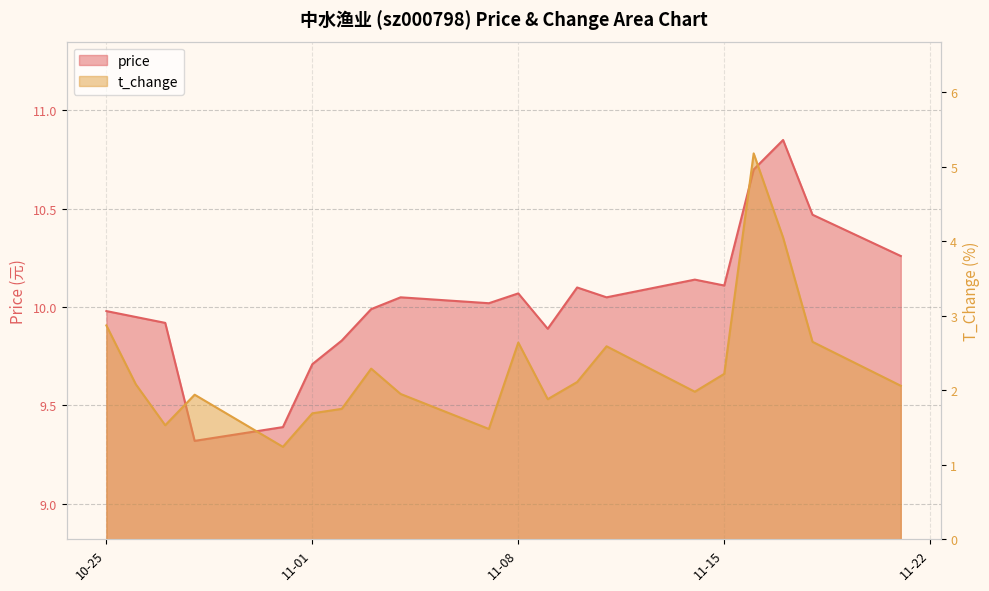

What is the difference between the second highest and minimum values in the t_change series?

2.8